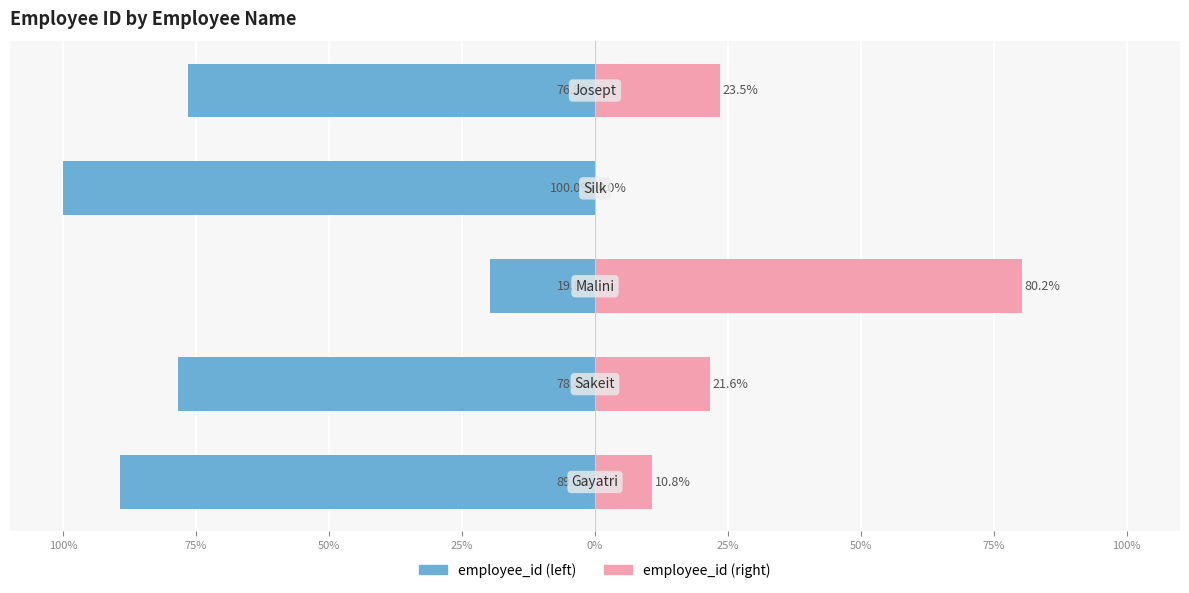

What is the value of the employee_id (left) bar at the 1st from the left?

-89.2